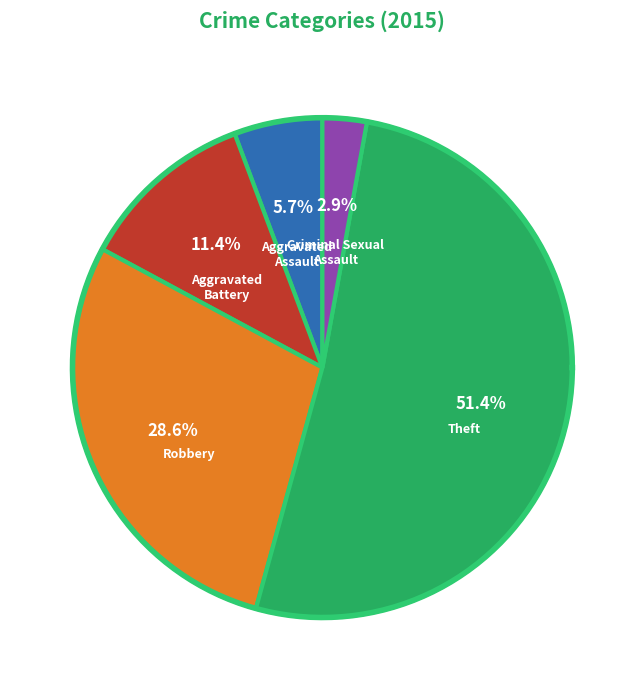

What is the change in value from Aggravated Assault to Aggravated Battery?

+2